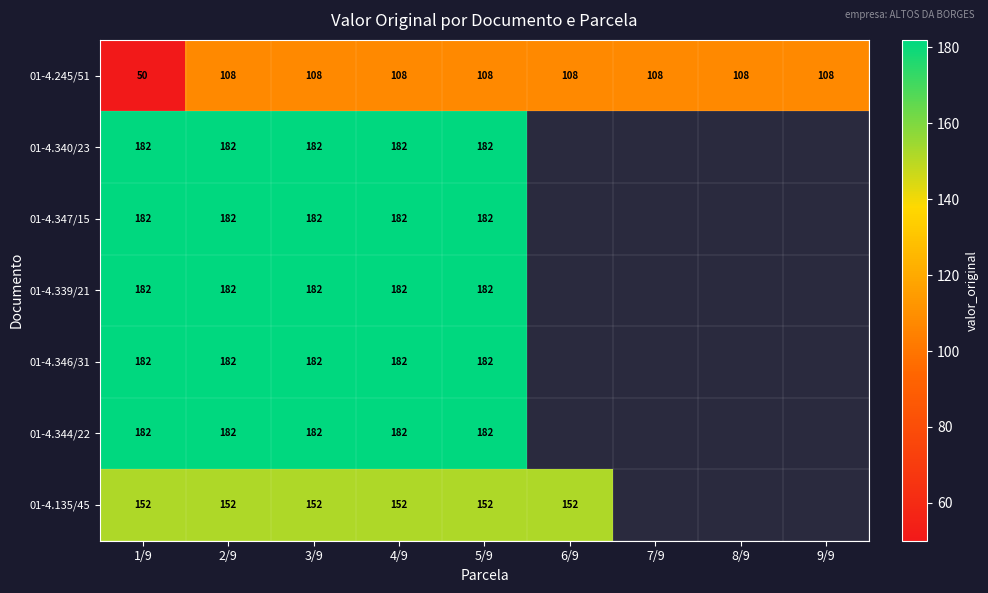

Is it true that 01-4.346/31 equals 320 at 3/9?

False